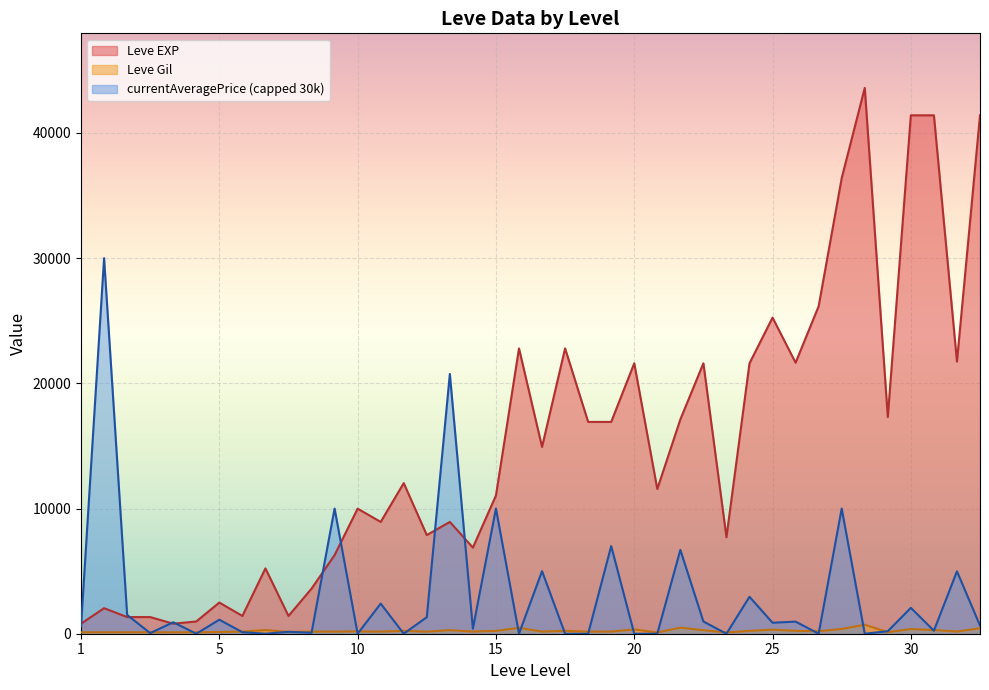

What is the average value of the Leve Gil series?

230.7